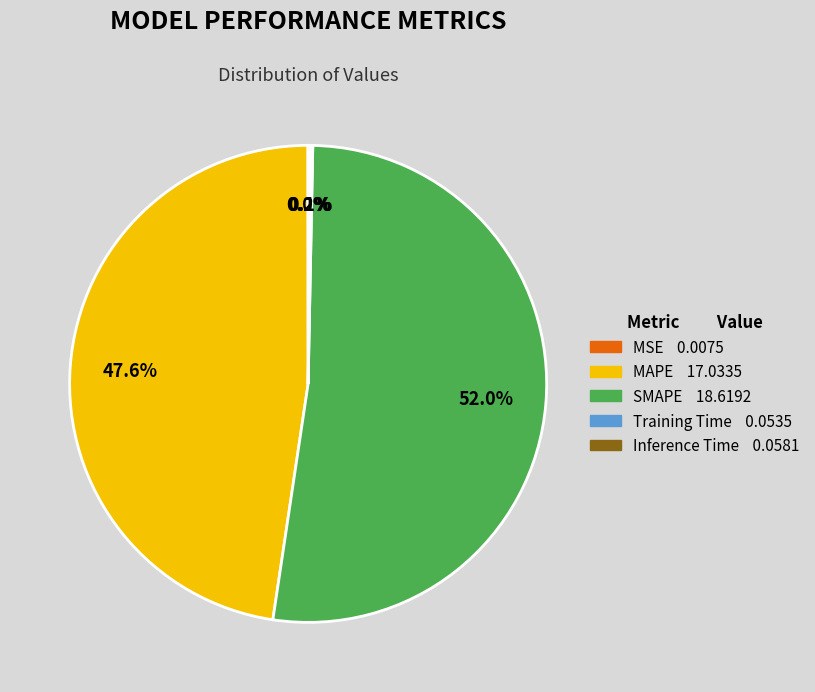

Is SMAPE the majority of the pie?

Yes